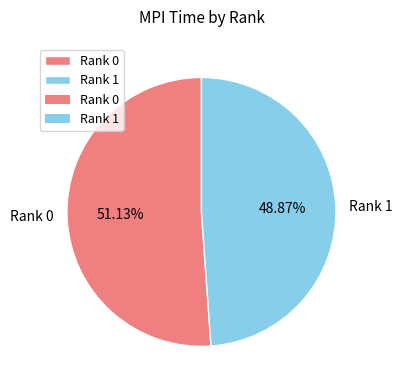

Does Rank 0 account for over 50% of the chart?

Yes